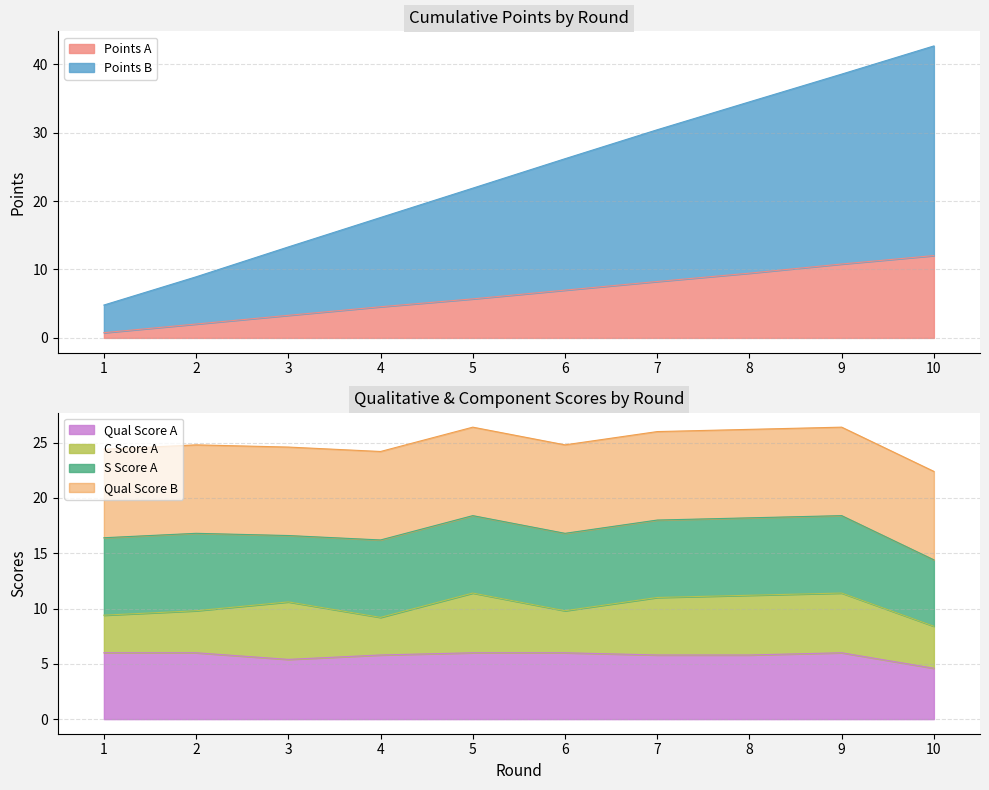

Between 8 and 10, which series saw the biggest shift?

points_B